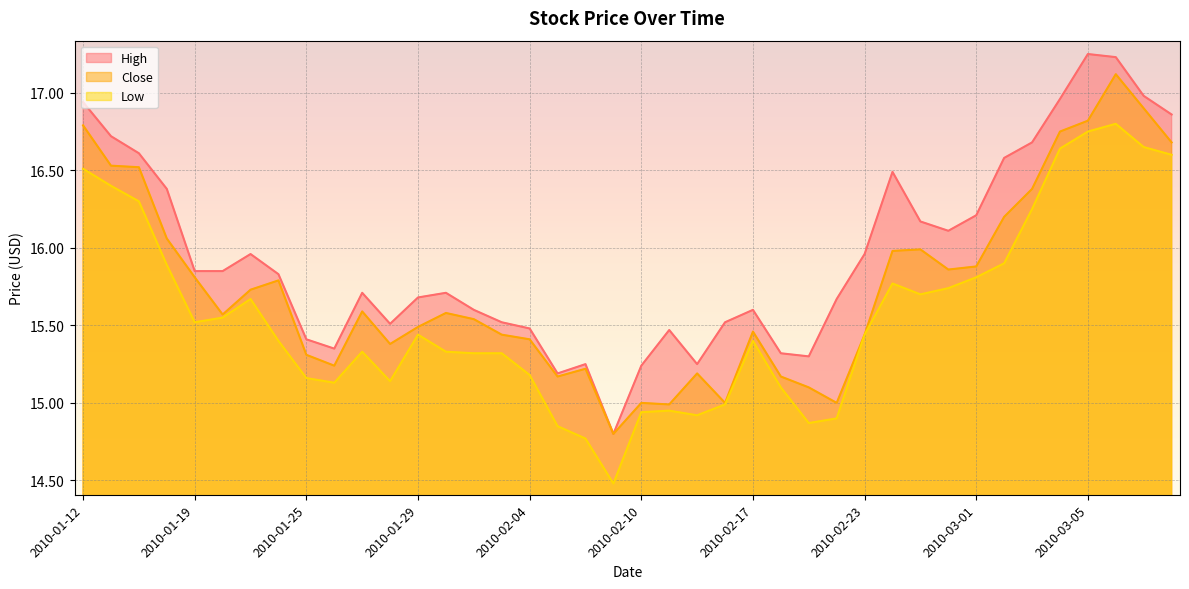

What is the label of the 6th point from the left?

2010-01-20